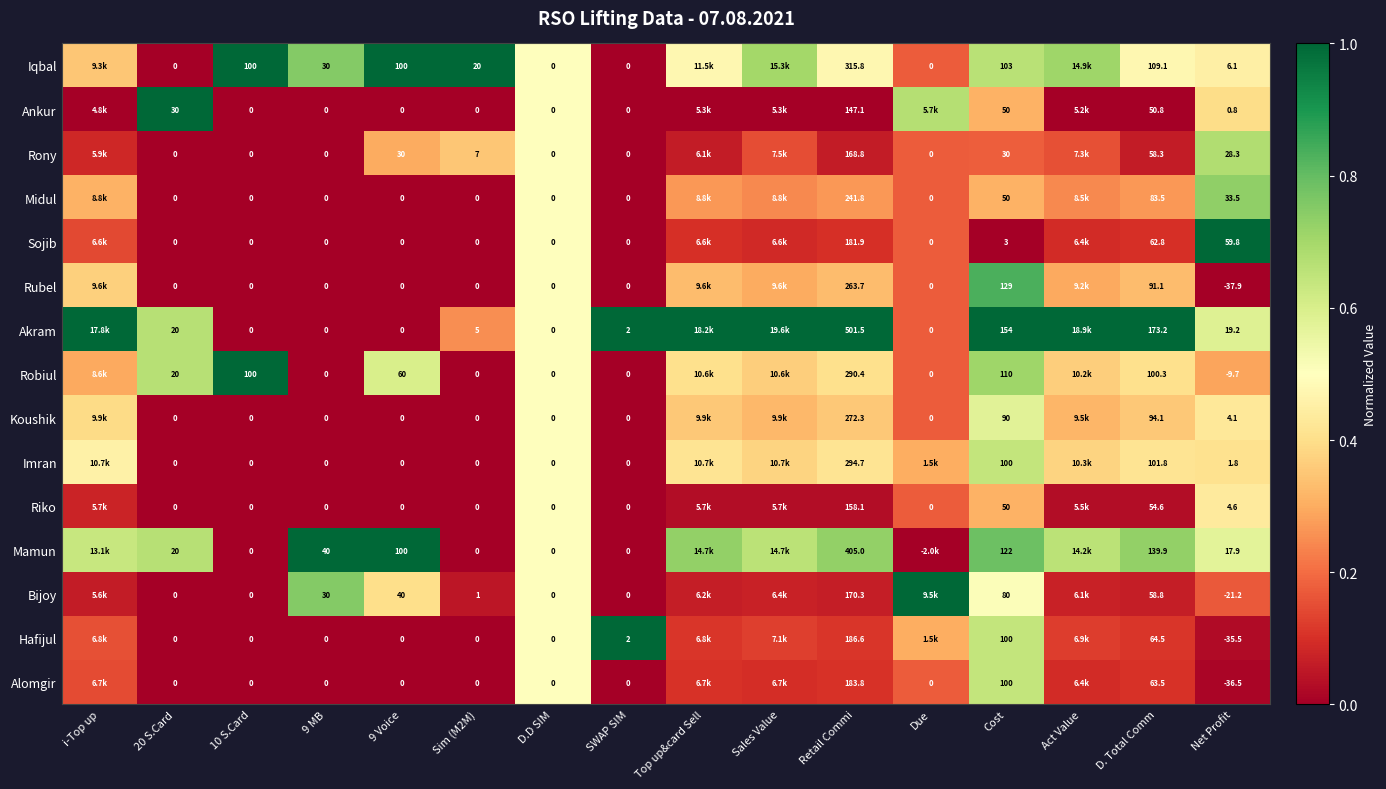

Is the value of Sojib at 20 S.Card greater than the value of Iqbal at 10 S.Card?

No